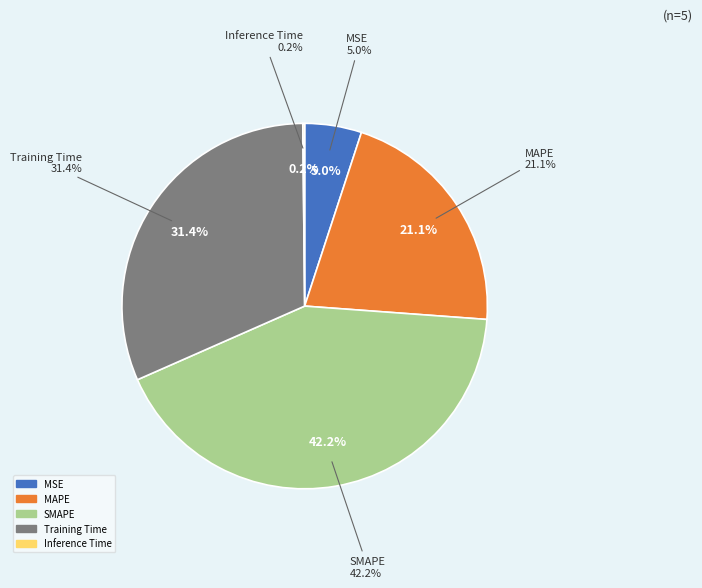

Is it true that SMAPE is 42% of the pie?

True